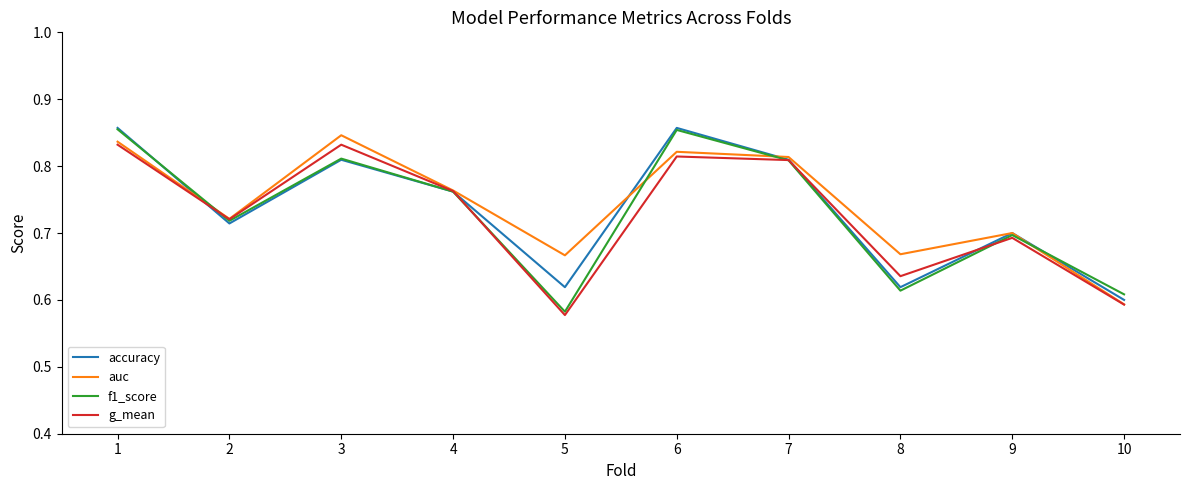

Where is f1_score nearest to the value 0?

5